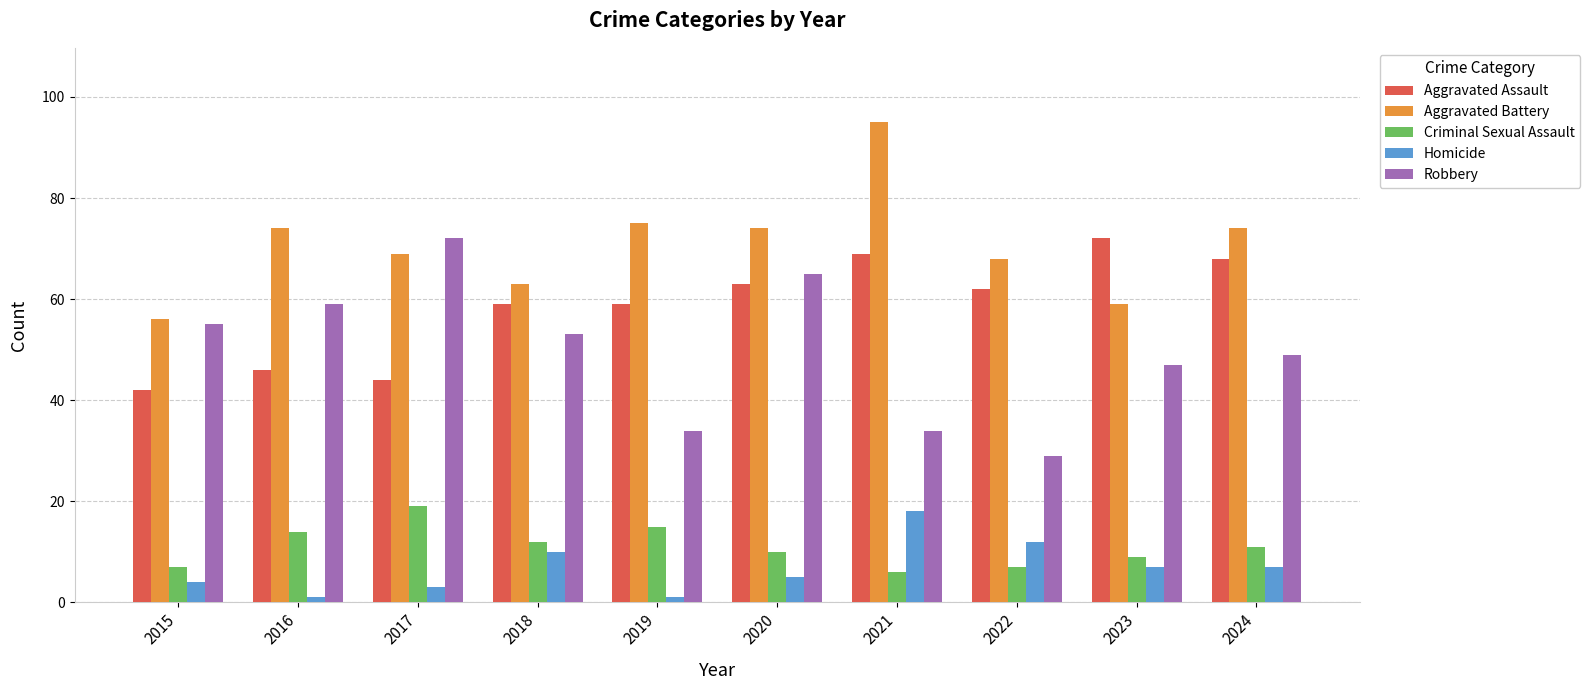

How many data points in Aggravated Battery are less than 74?

5